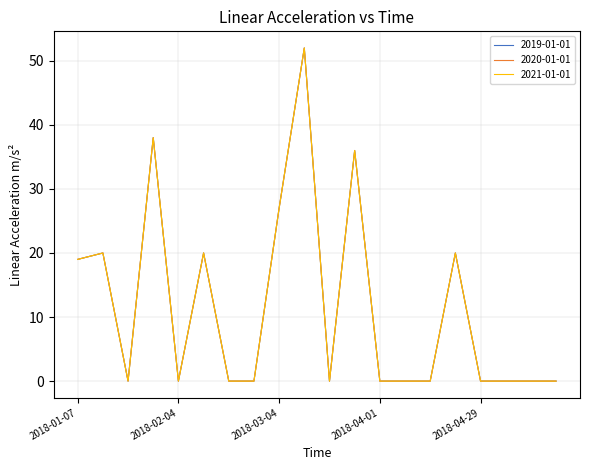

Is this an area chart (filled region under the line)?

No